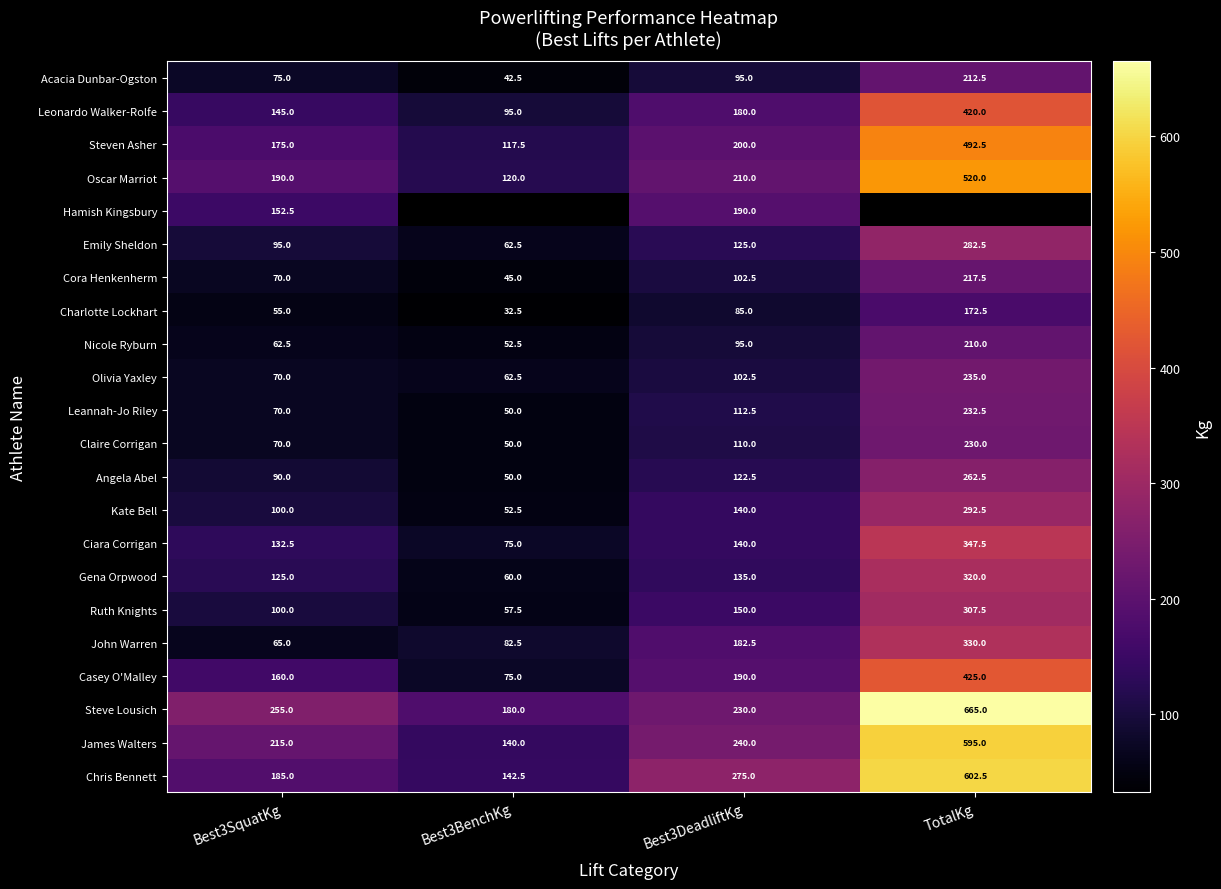

Count the number of data series in this chart.

22